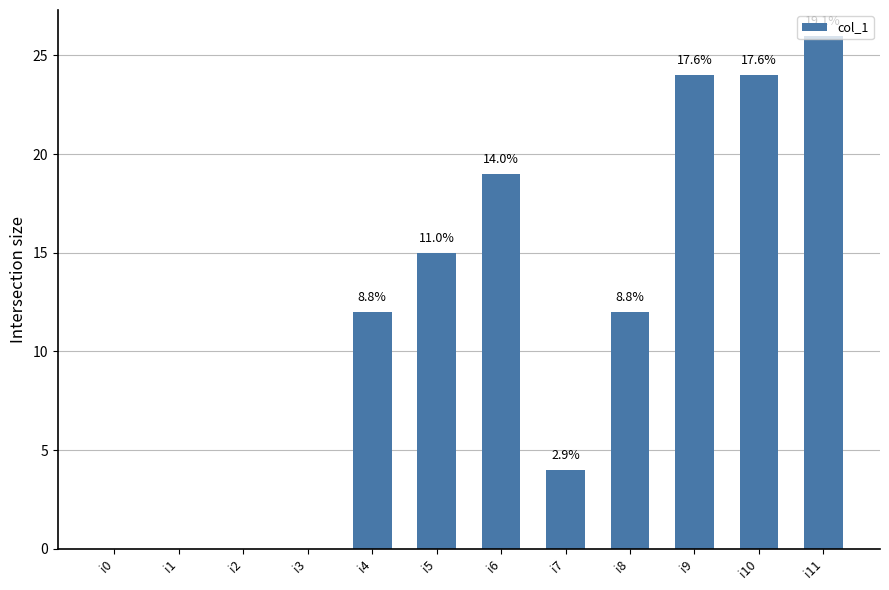

At which label does the data first exceed 12?

i5